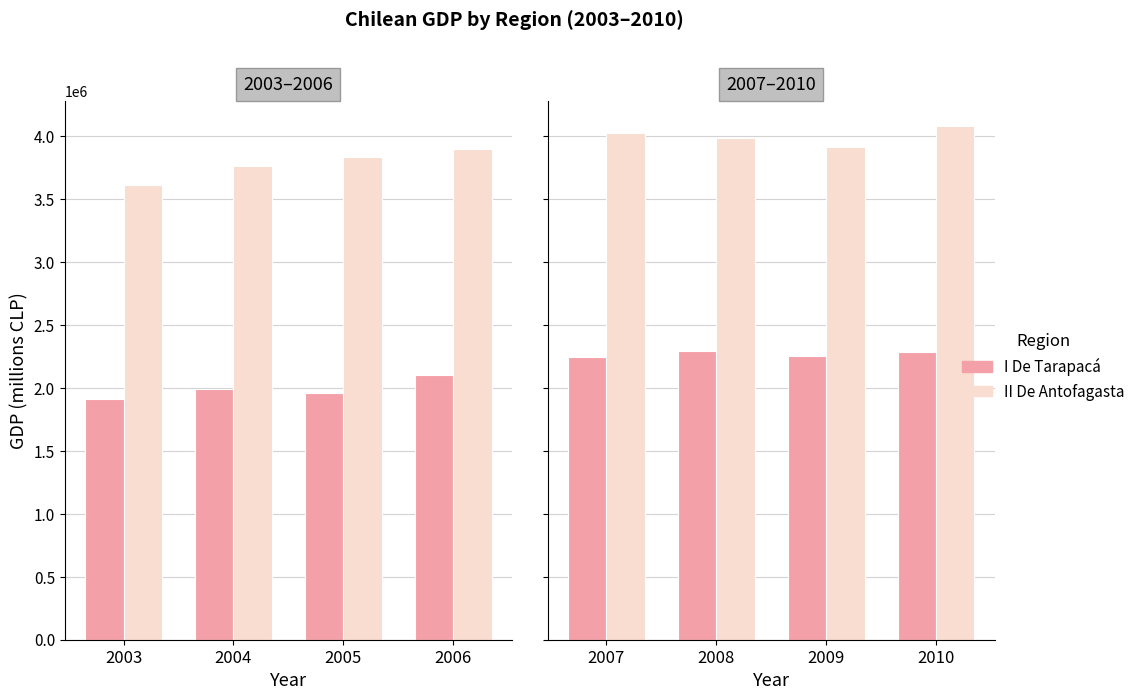

How many II De Antofagasta values are between 3983992 and 4074800?

3